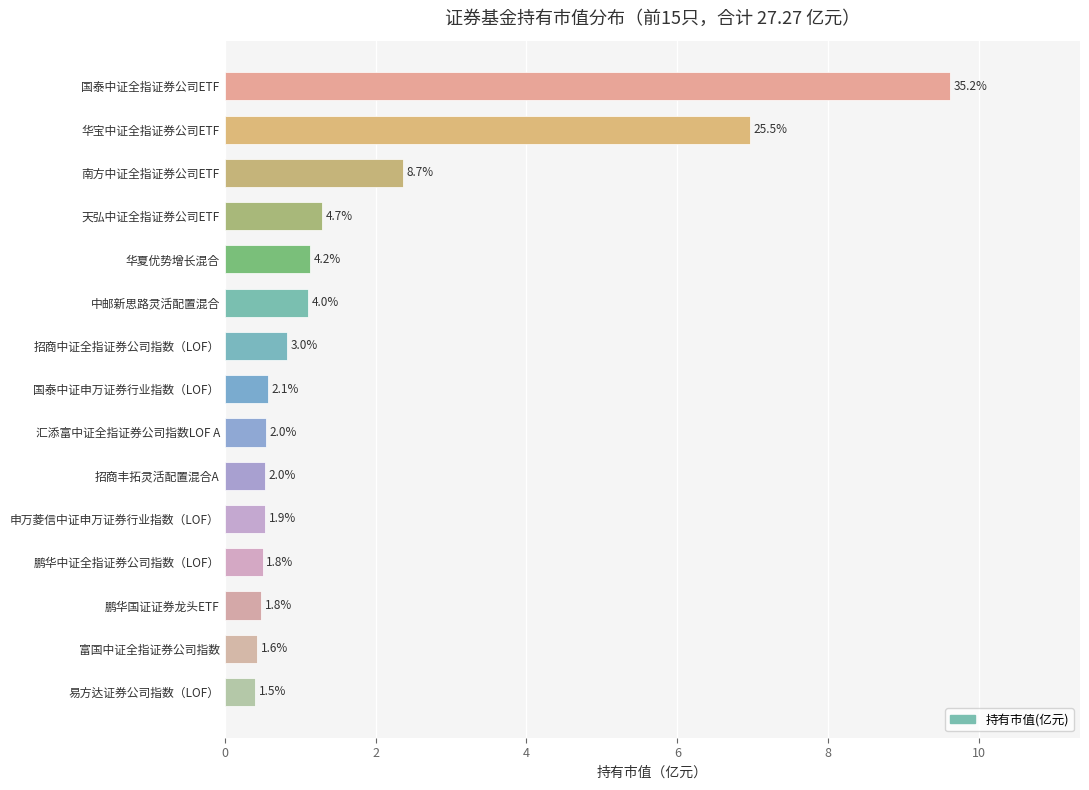

What is the smallest value displayed?

0.4